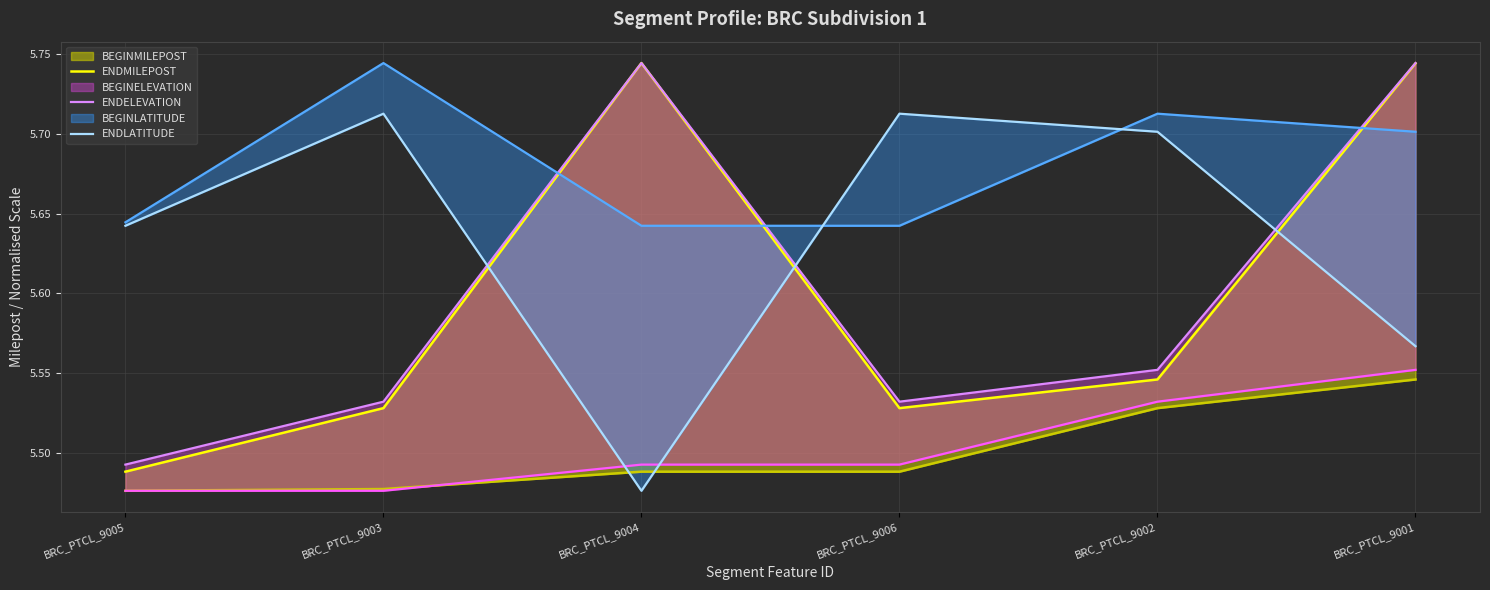

Between which two adjacent categories do ENDLATITUDE and ENDMILEPOST first intersect?

BRC_PTCL_9003 and BRC_PTCL_9004